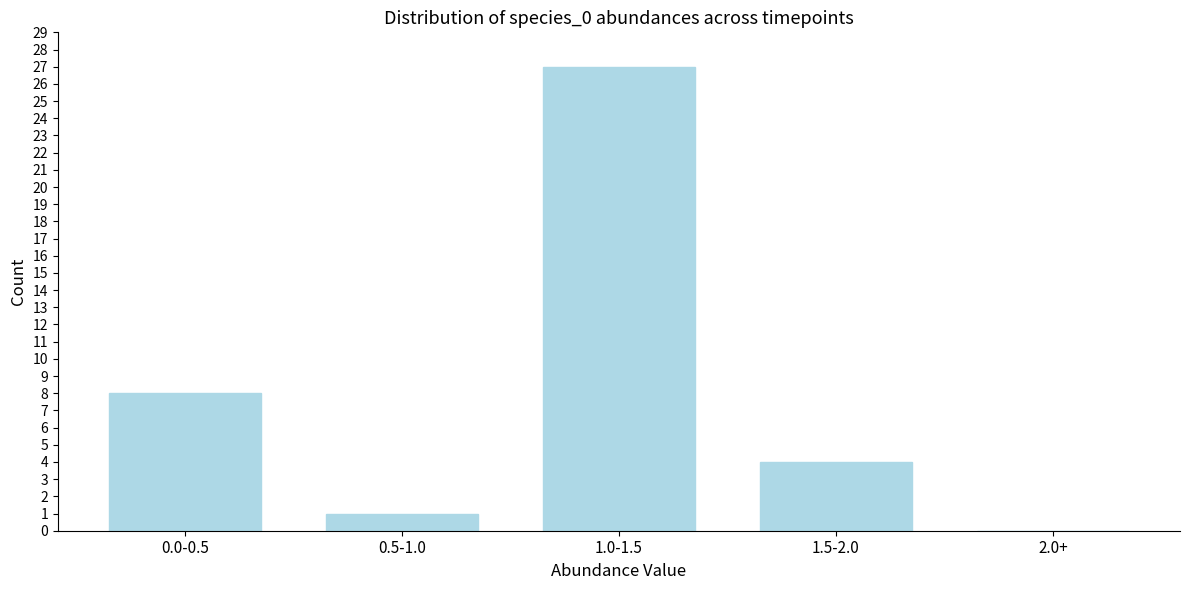

Reading left to right, what are all the values shown in this chart?

0.0-0.5=8	0.5-1.0=1	1.0-1.5=27	1.5-2.0=4	2.0+=0